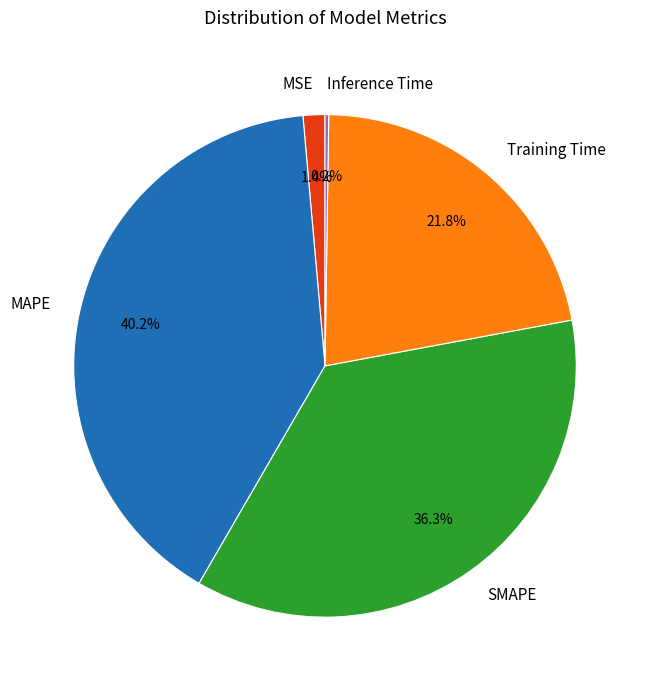

How much of the chart is everything except SMAPE?

63.7%